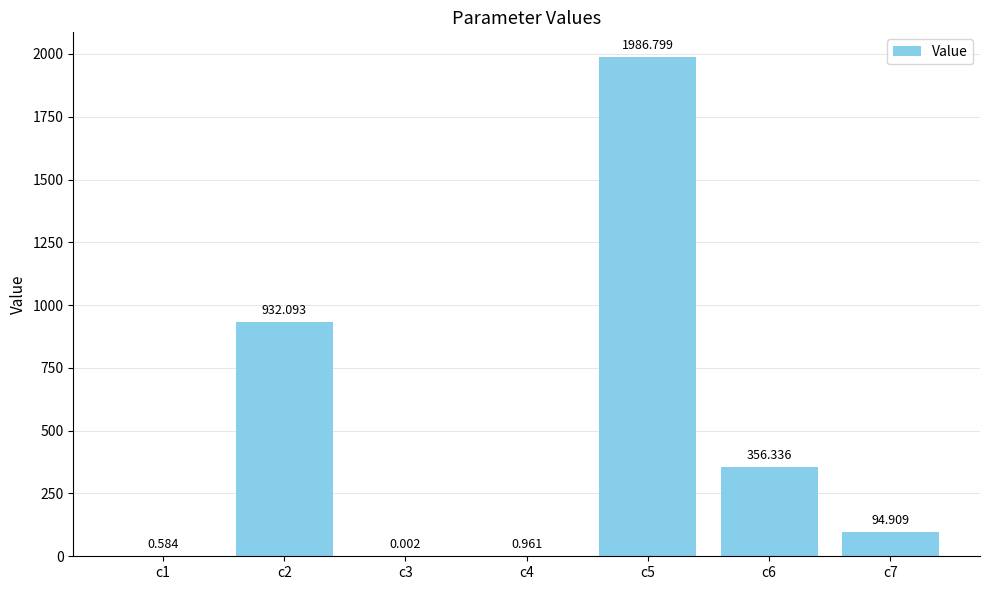

Which has a higher value, c1 or c5?

c5